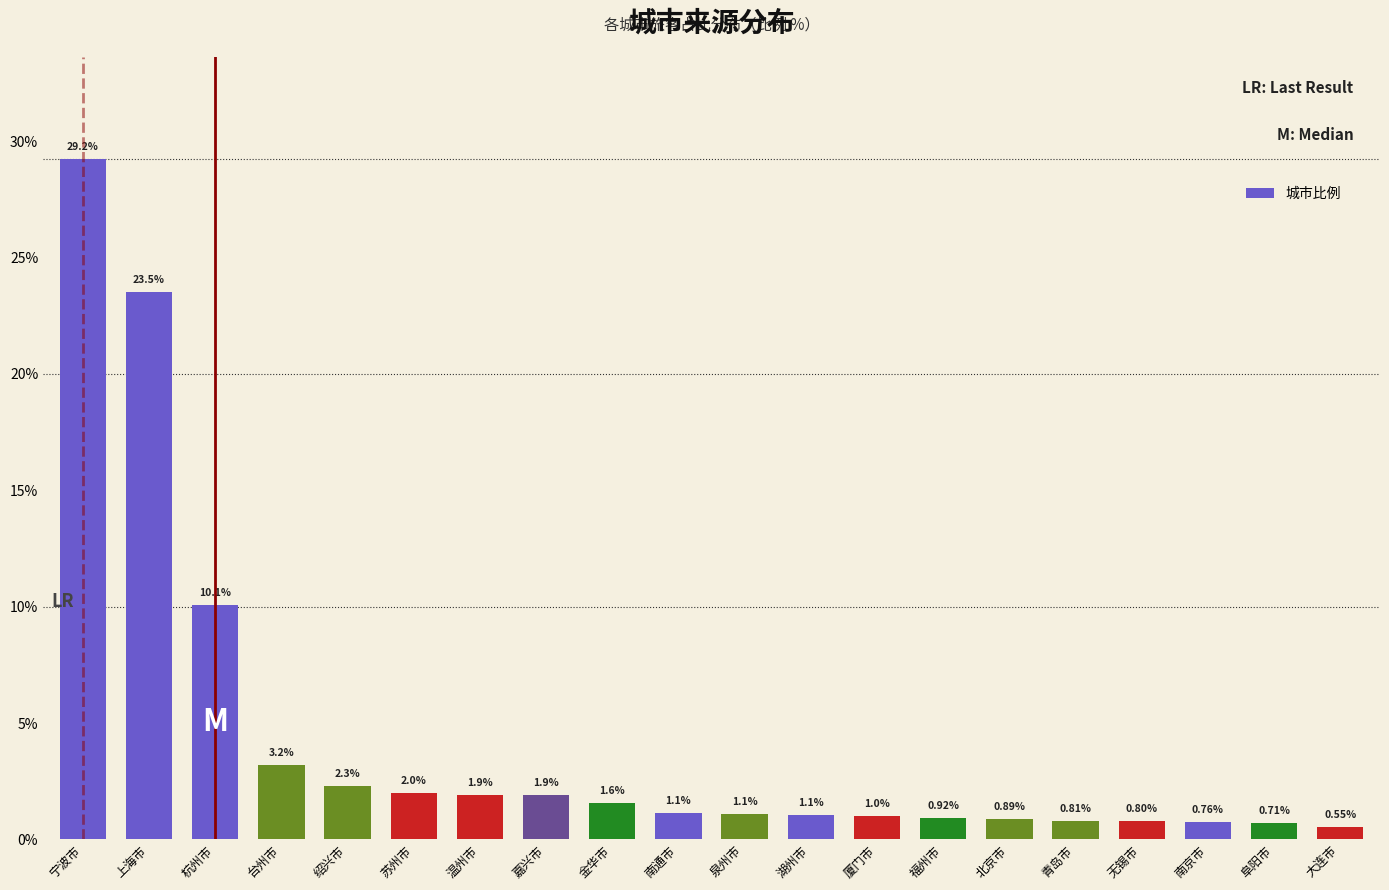

Where does the data first go above 1?

宁波市